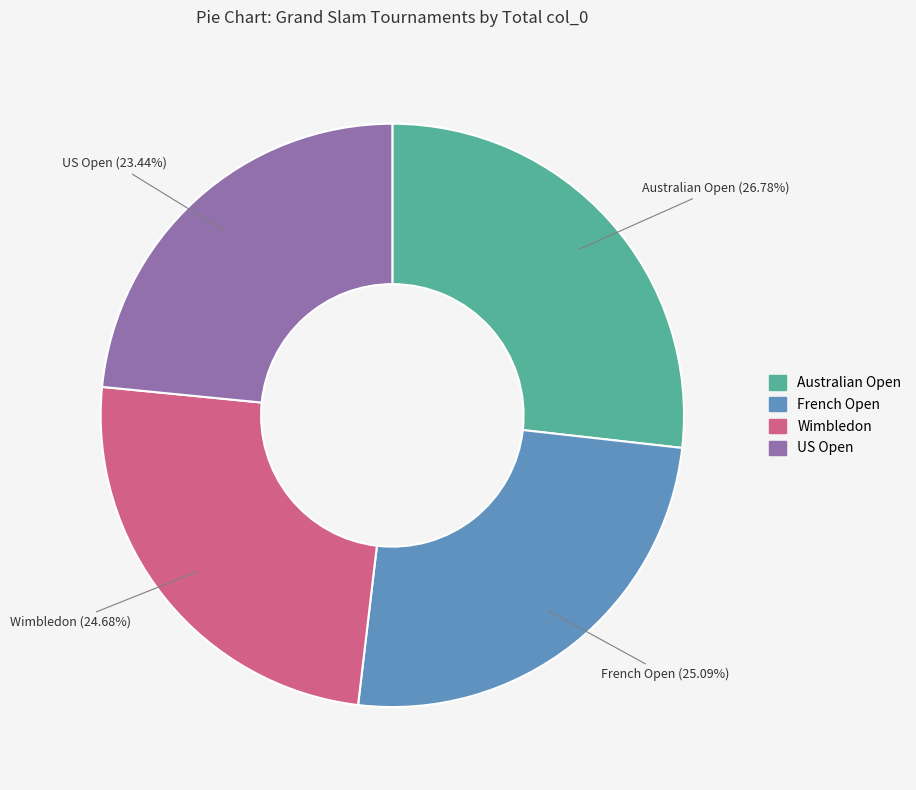

Approximately how many times larger is the value at Australian Open compared to US Open?

1.1